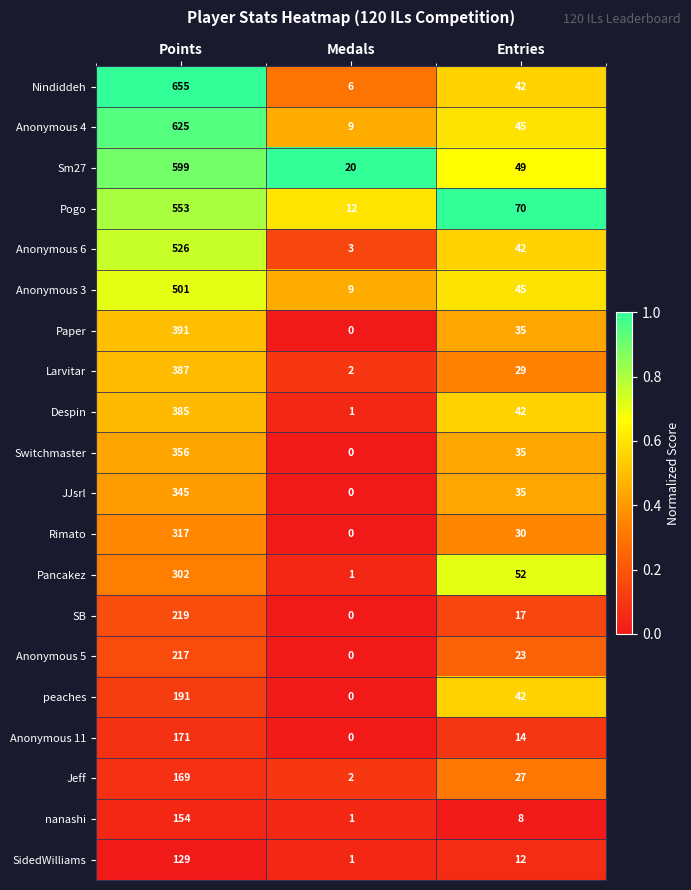

Rank the categories by Paper value from highest to lowest.

Points, Entries, Medals